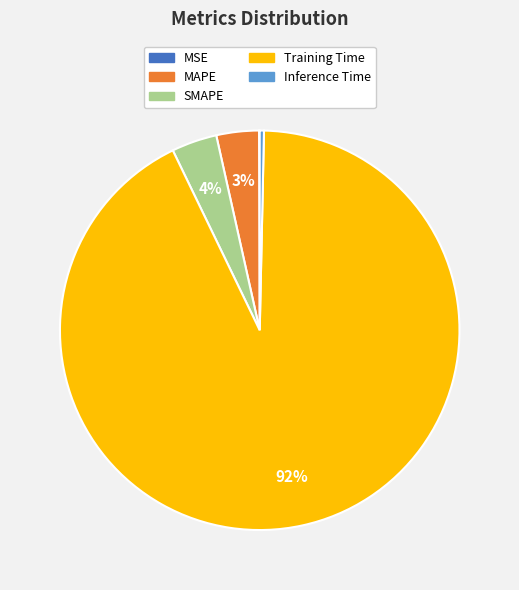

Which slice is the largest?

Training Time